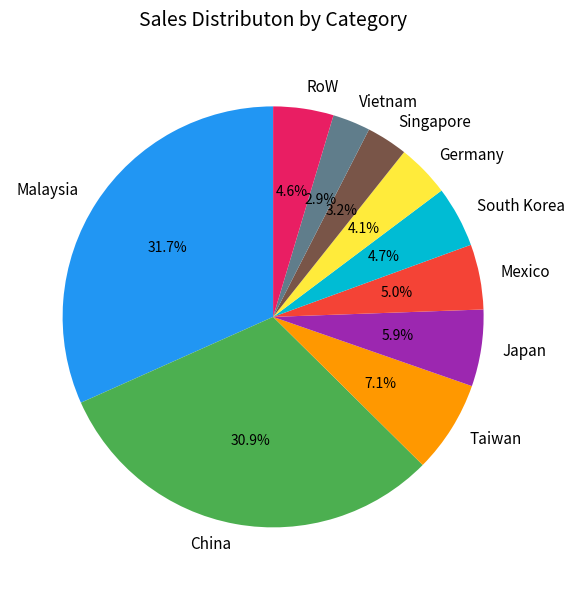

Is it true that Taiwan is 7% of the pie?

True